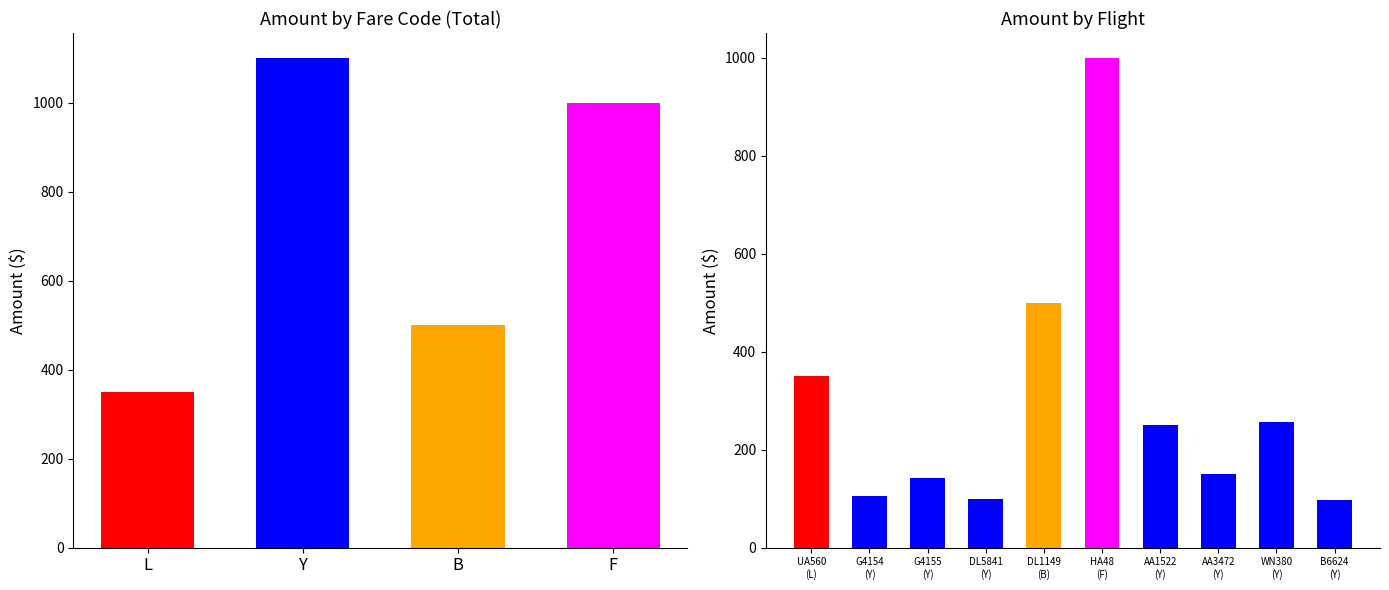

At which category does the chart reach its peak across all series?

HA48
(F)